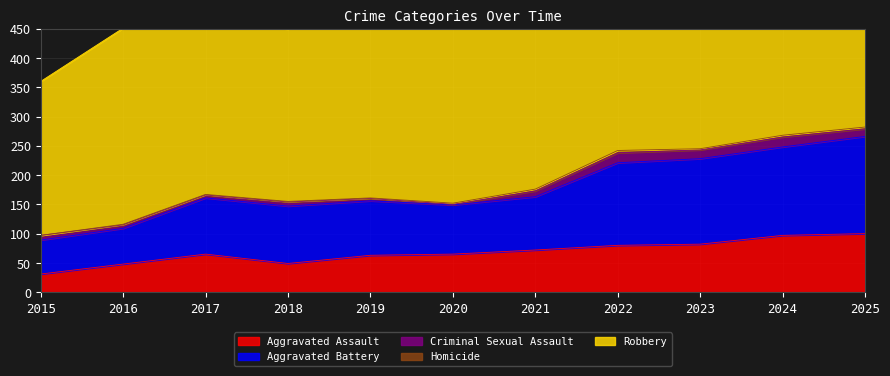

How many data points in Criminal Sexual Assault are less than 8?

5